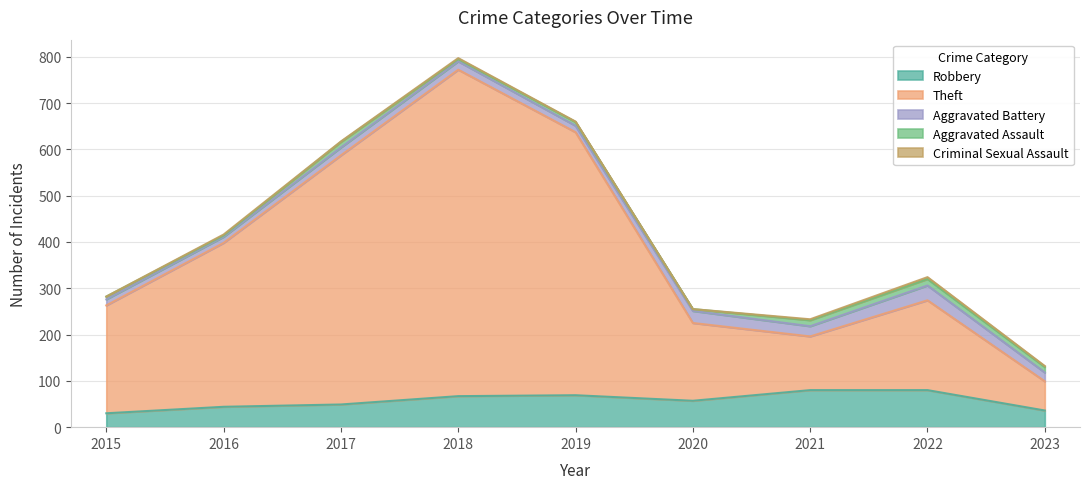

In Theft, how many points are lower than both neighbors (excluding endpoints)?

1